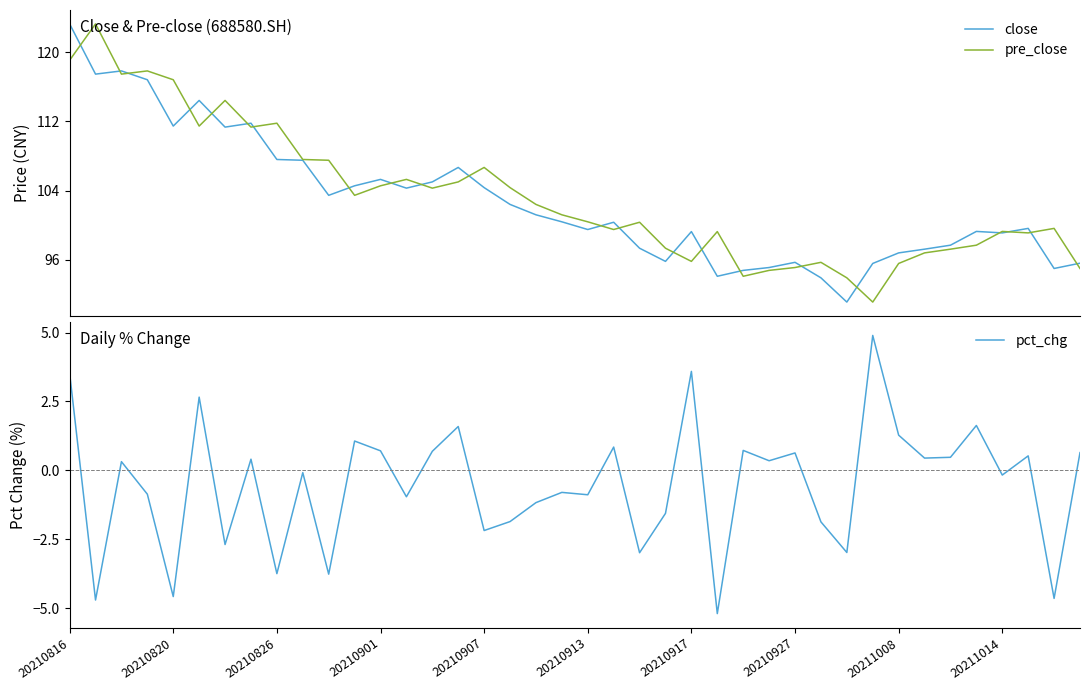

What is the minimum value for close?

91.1